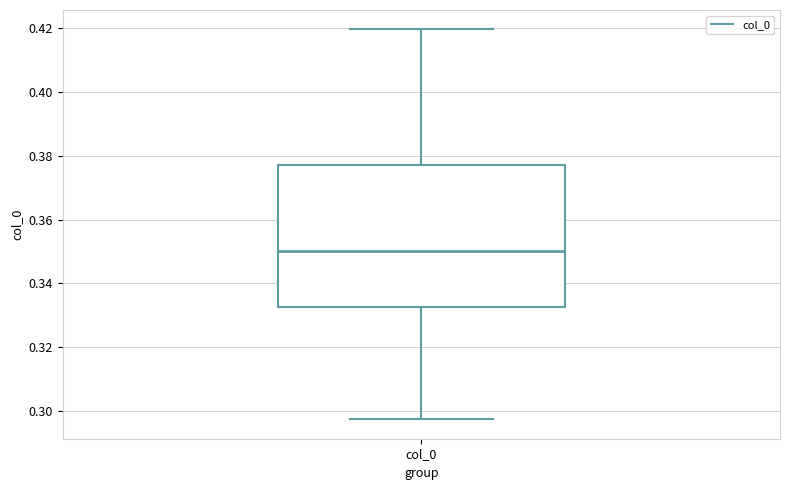

Transcribe this box plot: give where the median line is, the range the box spans, and where the two whiskers end, as read against the y-axis. The values are not printed on the chart, so give them approximately, as read against the axis.

median 0.350, box 0.332 to 0.378, whiskers 0.298 to 0.420